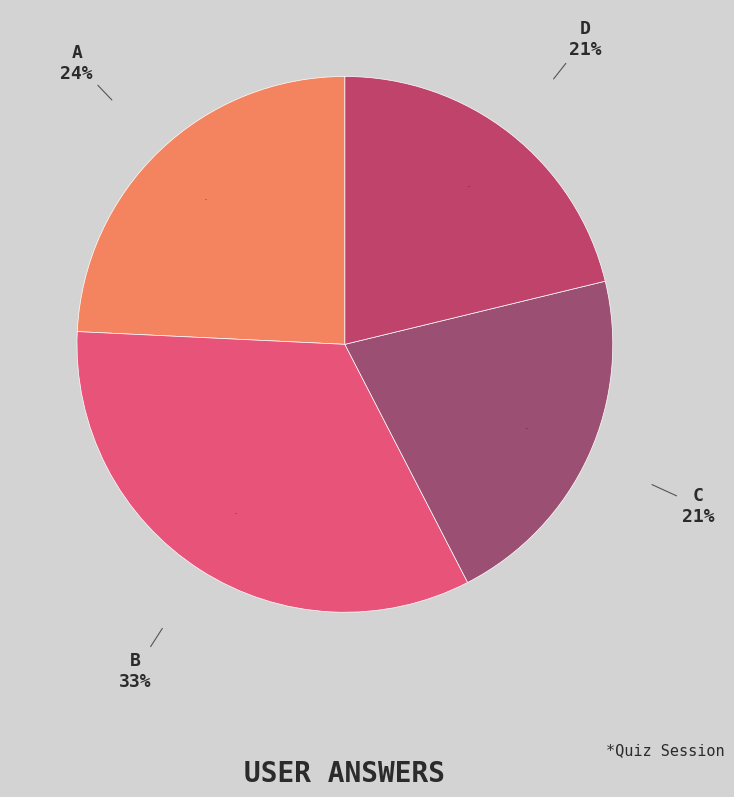

Which slice is the largest?

b